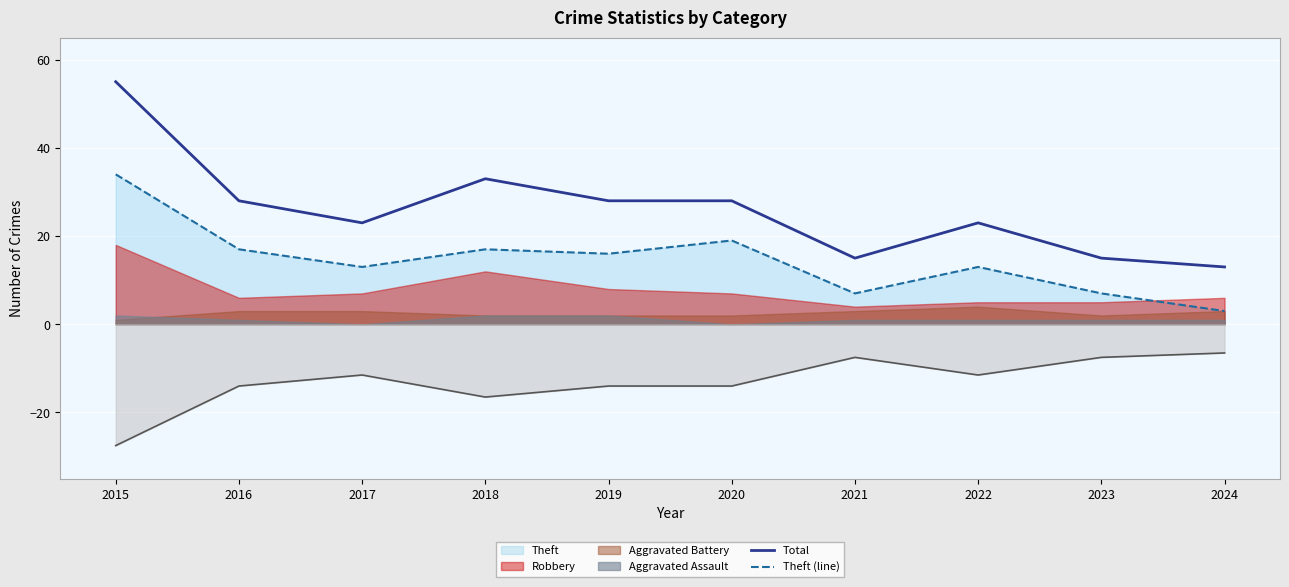

How many categories are shown in the chart?

10